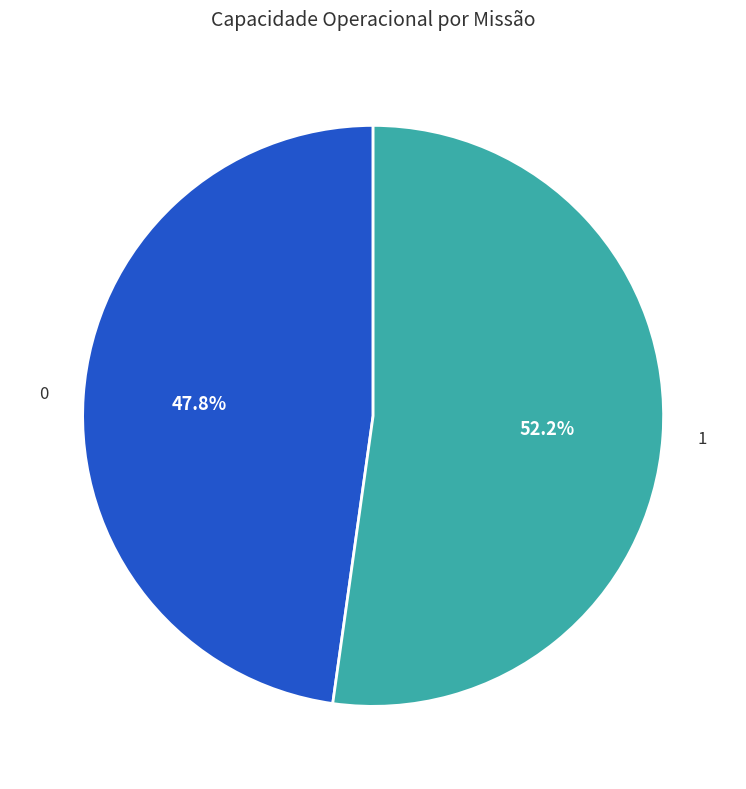

To the nearest percent, what is the average slice percentage?

50%